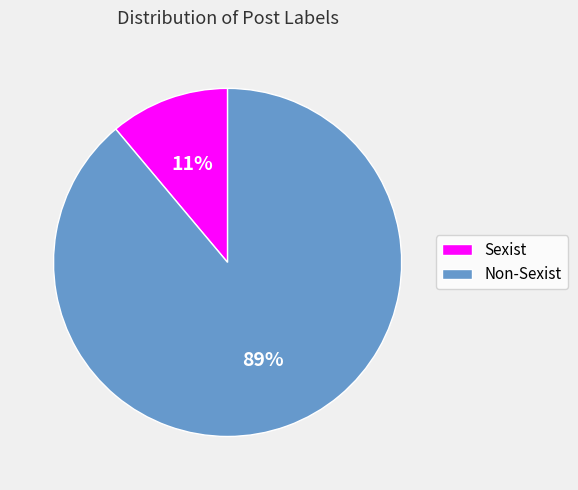

To the nearest percent, what percentage of the pie is Sexist?

11%